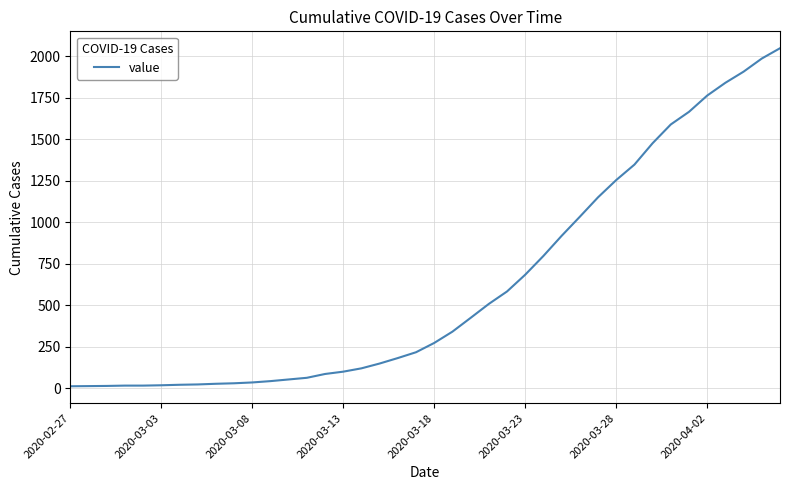

What is the greatest value displayed?

2049